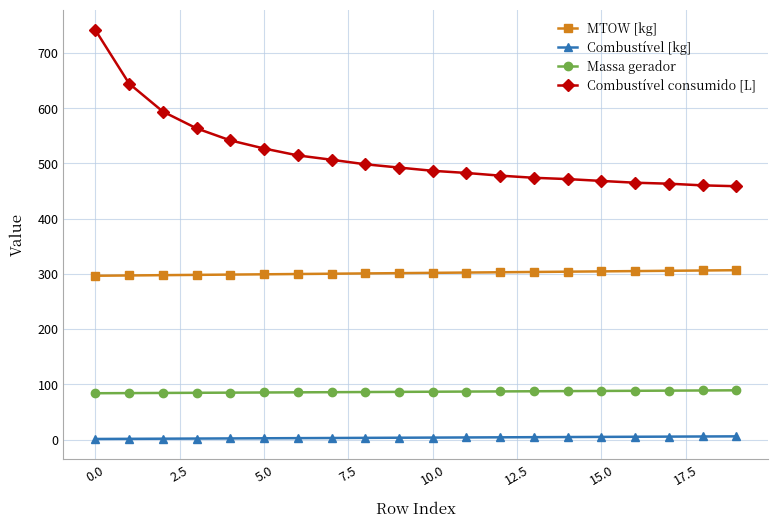

What is the difference between the second highest and second lowest values in the Combustível consumido [L] series?

184.4